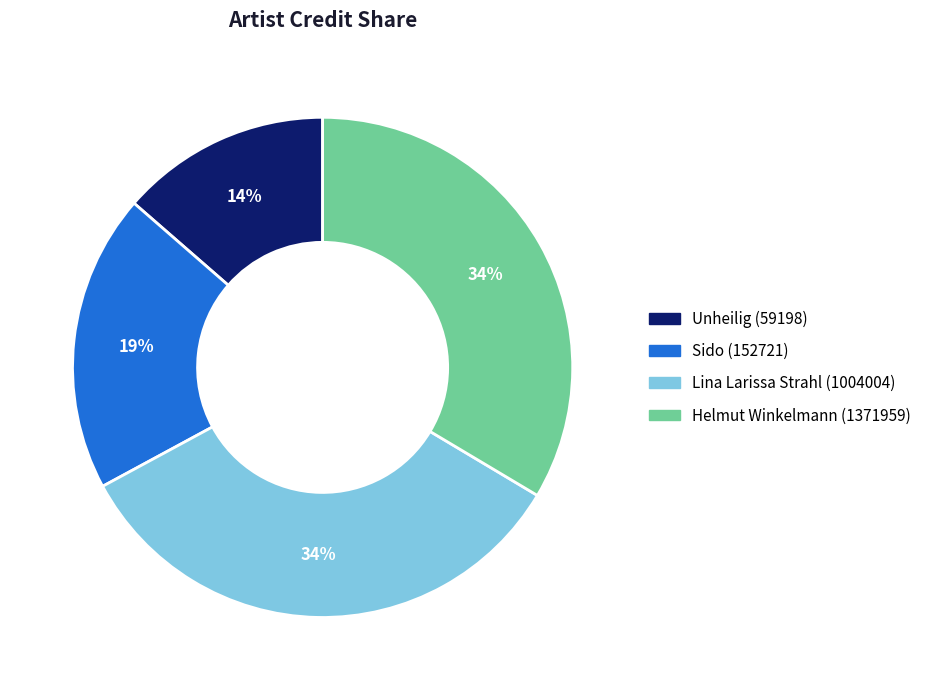

Count the number of slices in the pie.

4